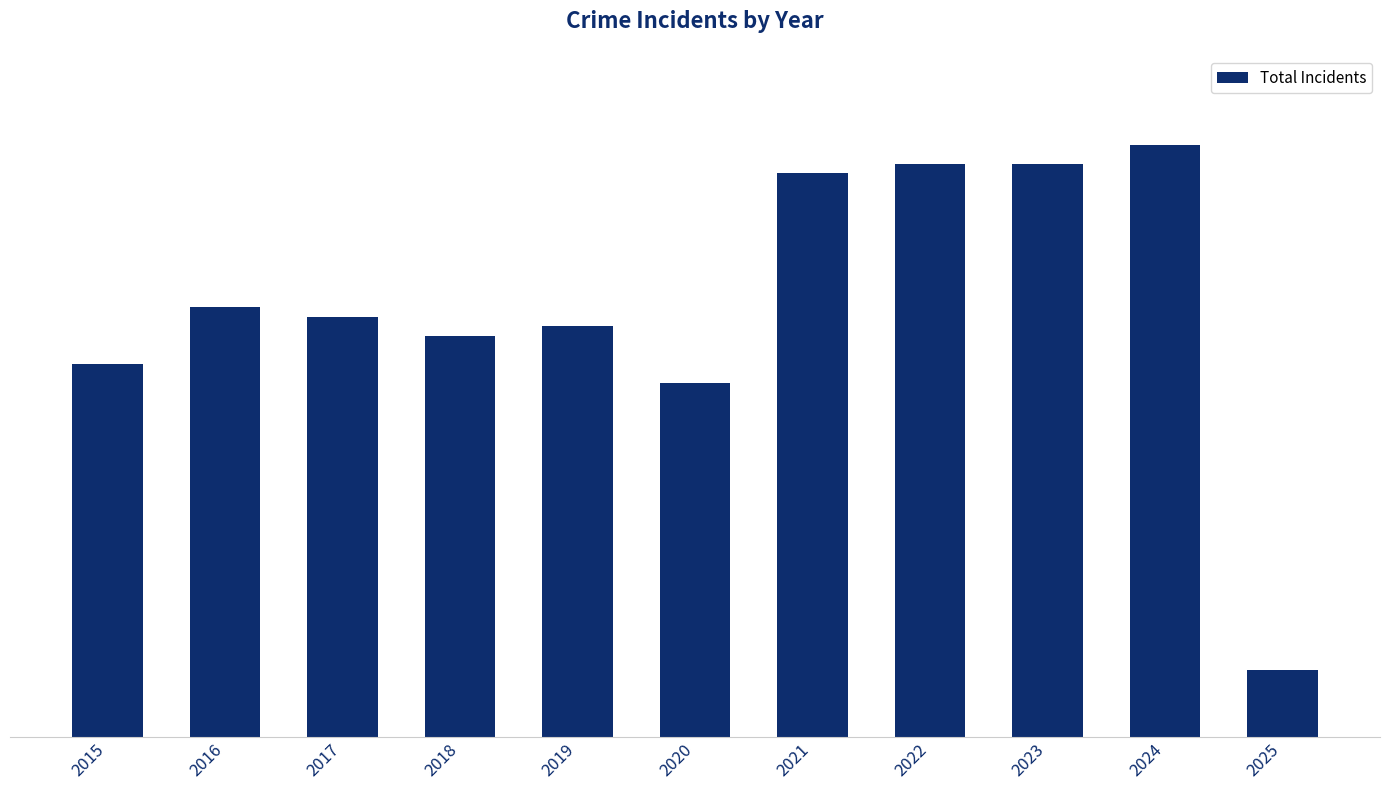

What is the sum of all values?

498